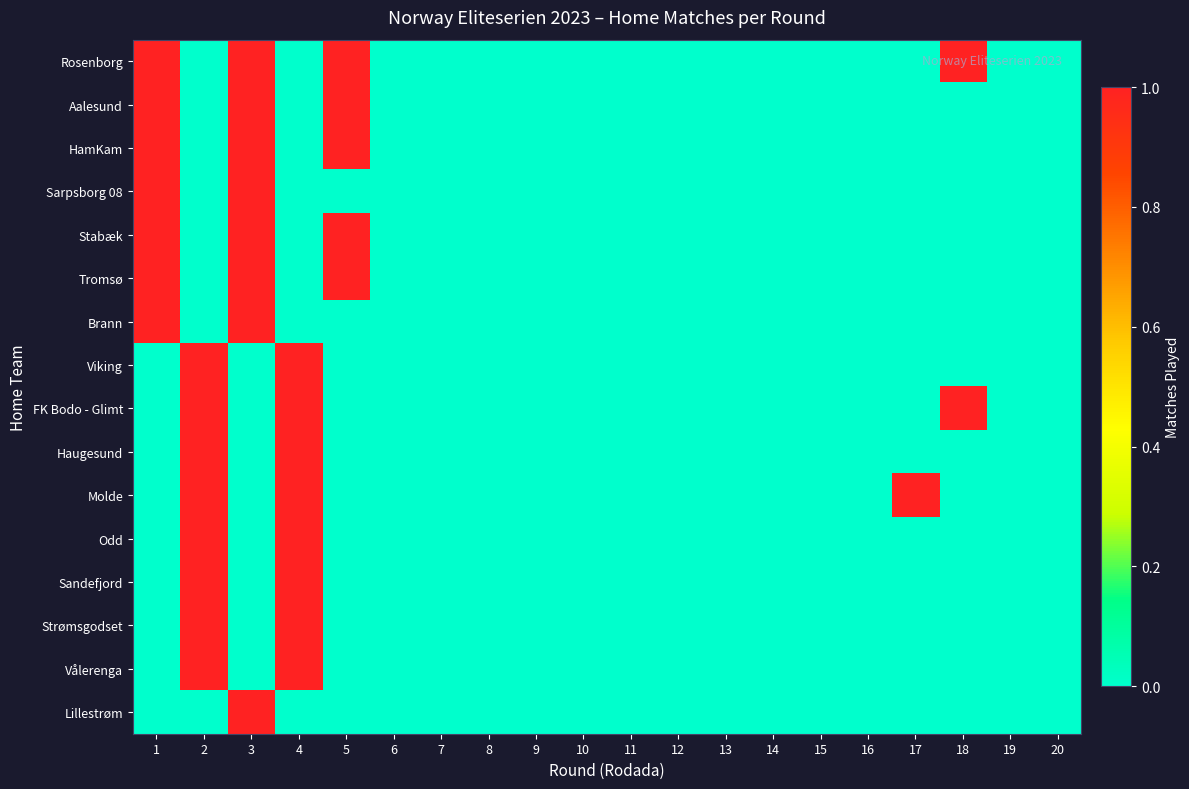

Which series changed the most between 2 and 6?

Viking